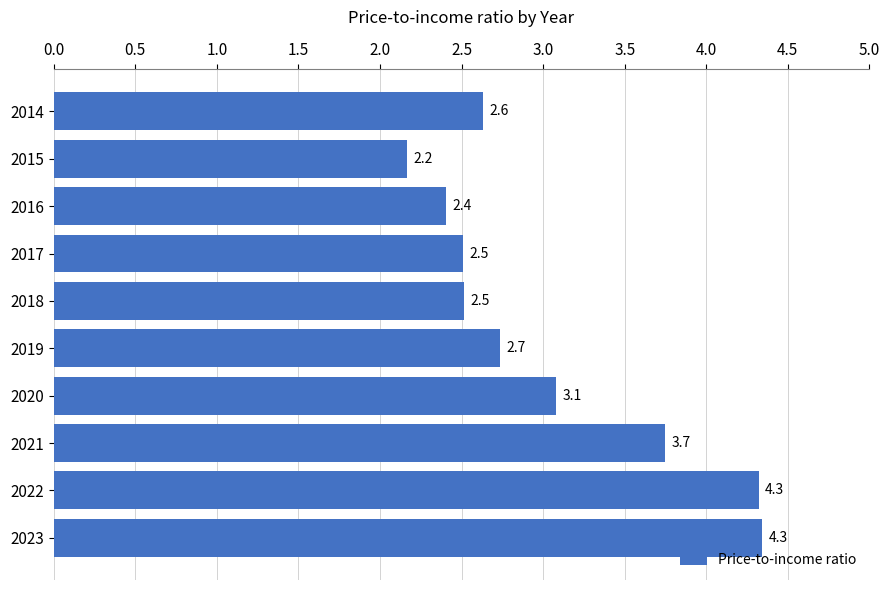

The chart shows a value of 2.5 at 2018. True or false?

True